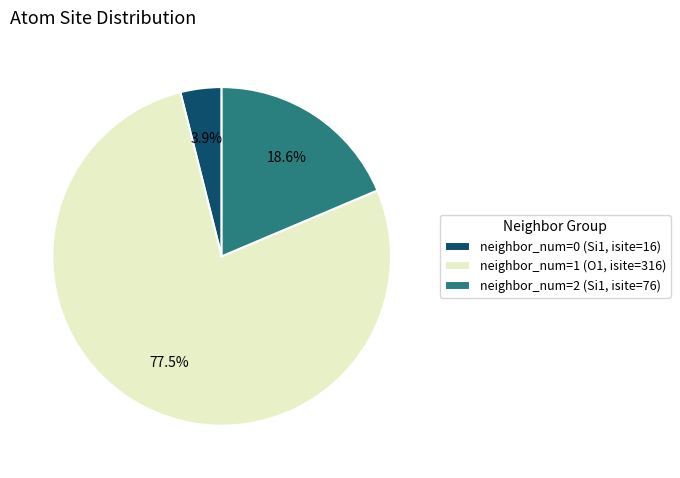

How many slices are in this pie chart?

3